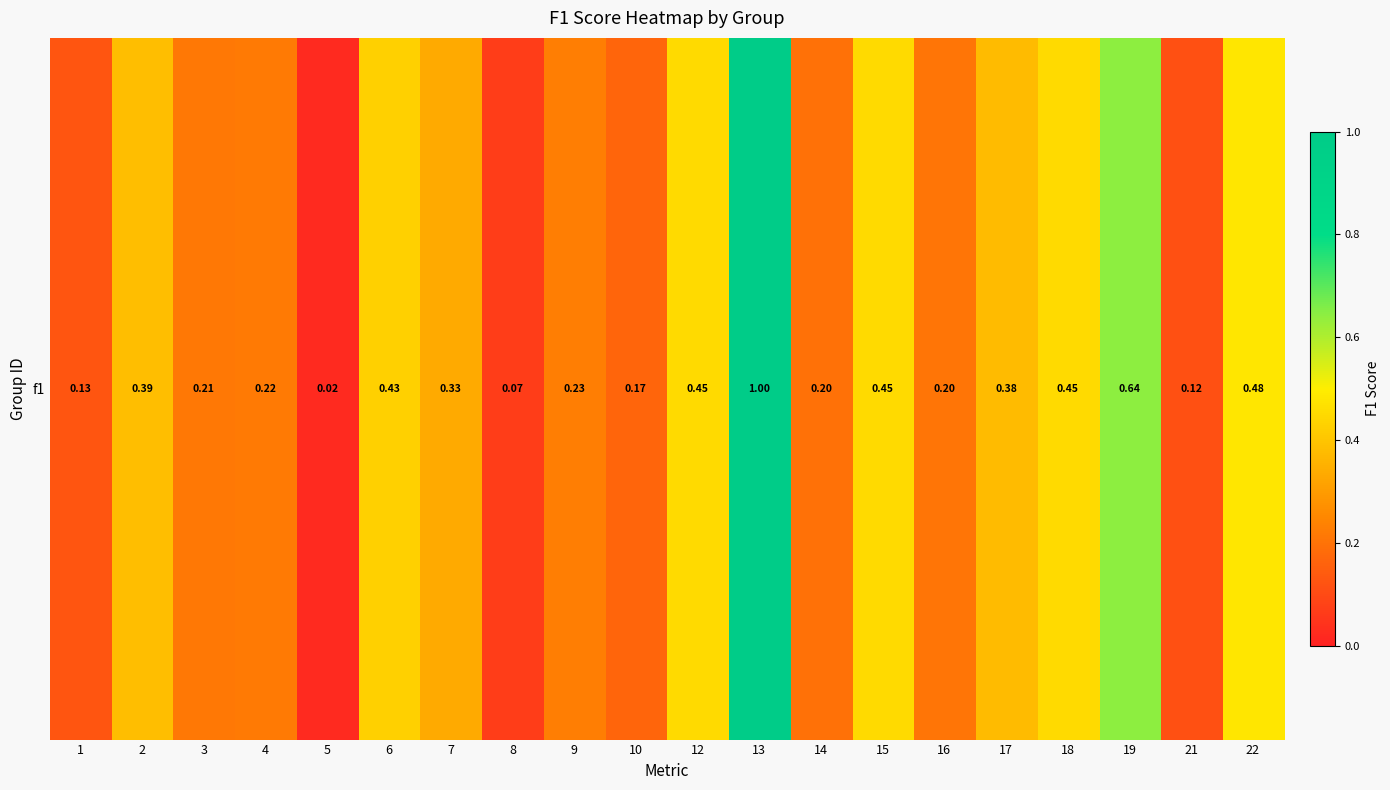

What value does the data have at 6?

0.4